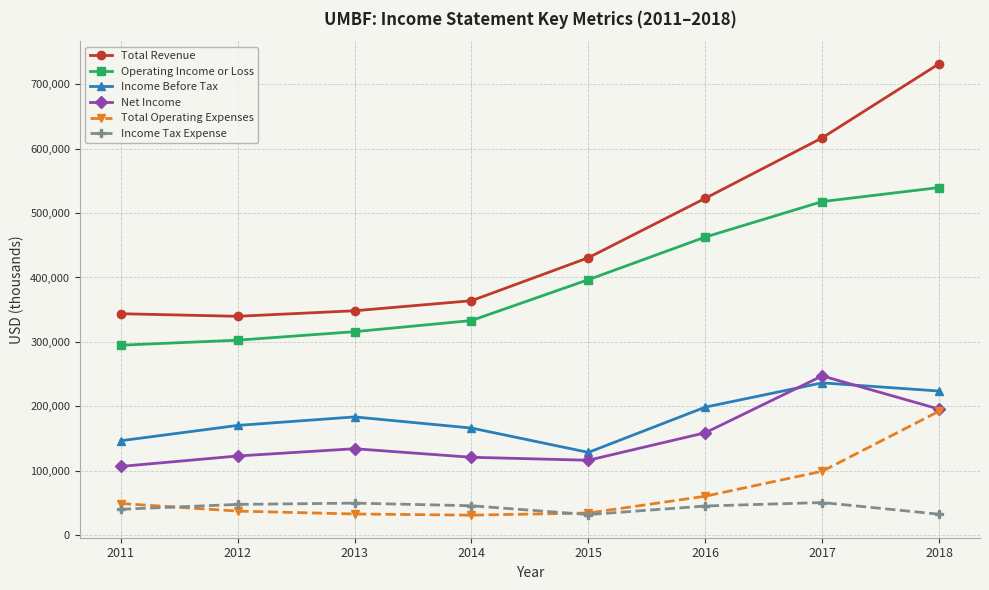

What is the difference between the maximum and minimum values in the Total Operating Expenses series?

161500